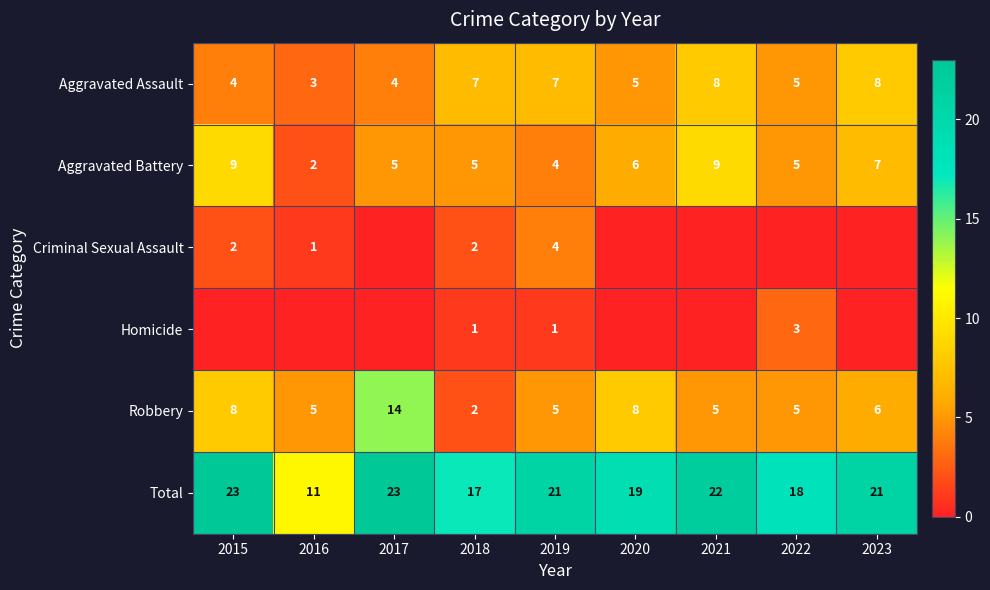

At which label is Total closest to 17?

2018